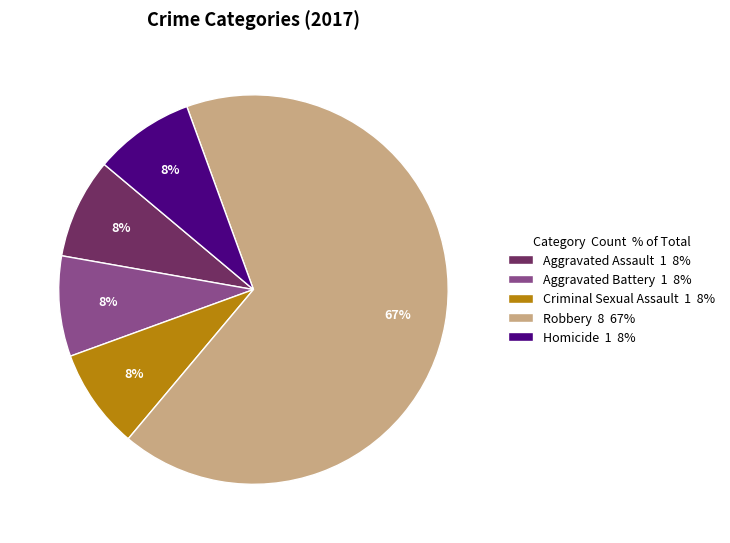

What percentage is the Homicide slice, to the nearest percent?

8%